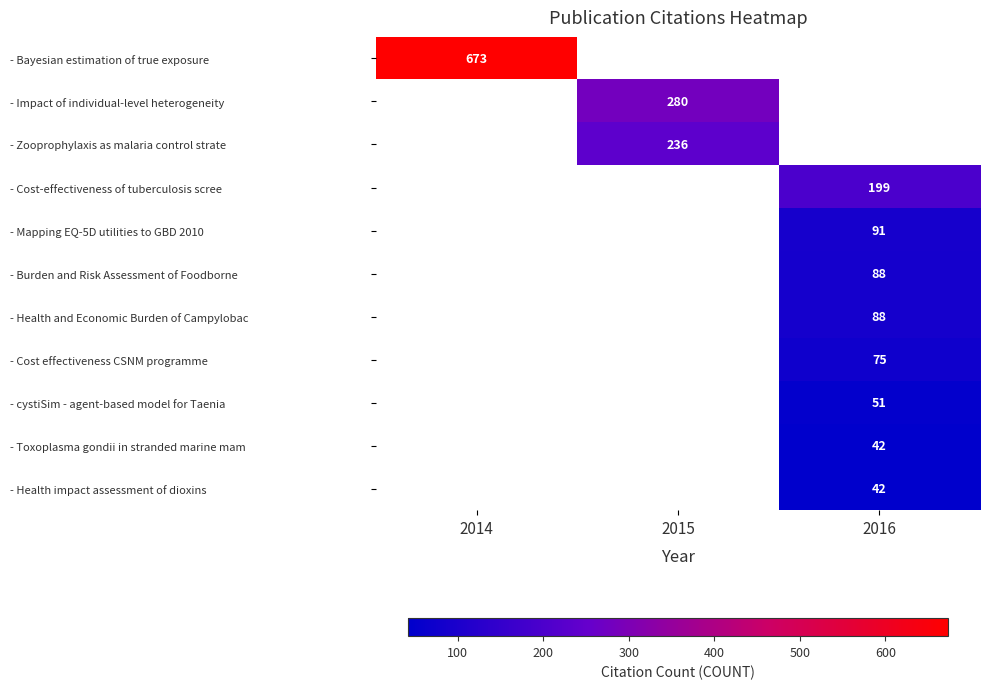

True or false: - Zooprophylaxis as malaria control strate has a value of 61 at 2015.

False